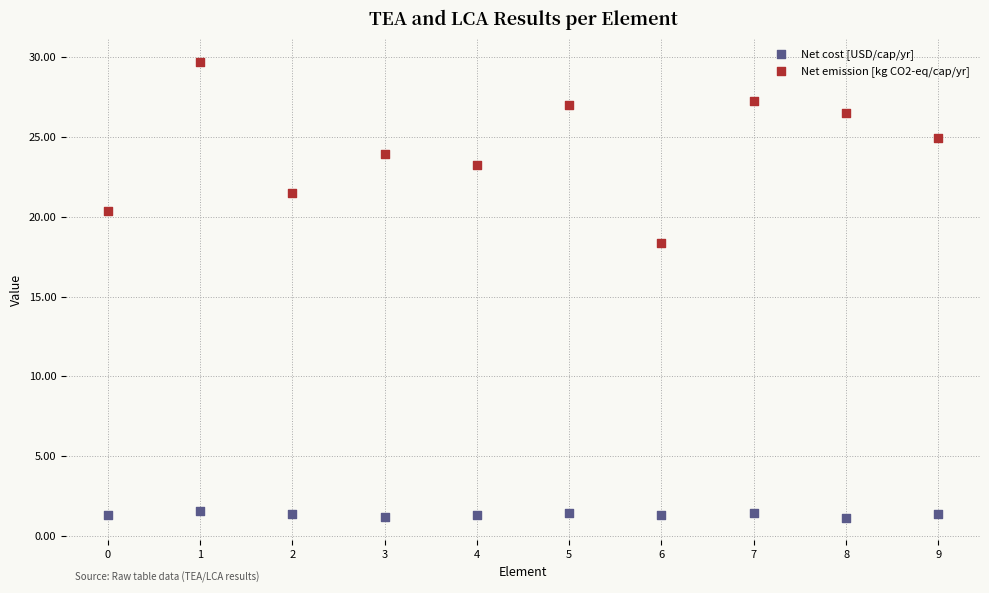

Which series contains the highest Y value?

Net emission [kg CO2-eq/cap/yr]